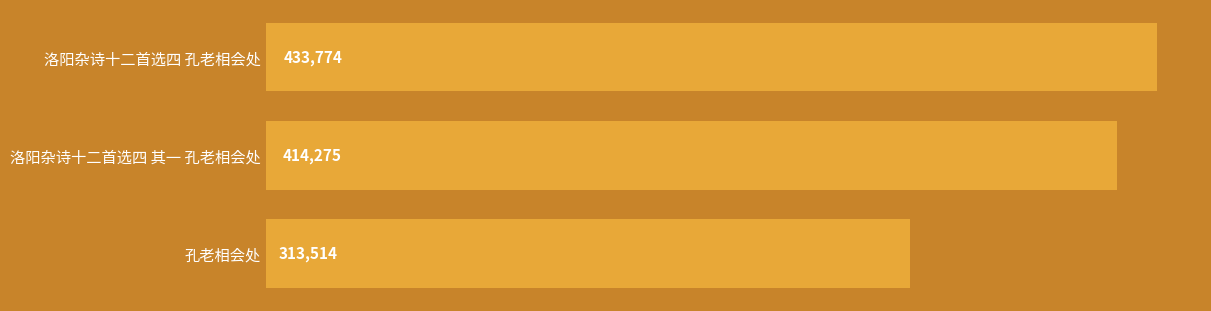

True or false: the data shows 421317 at 孔老相会处.

False